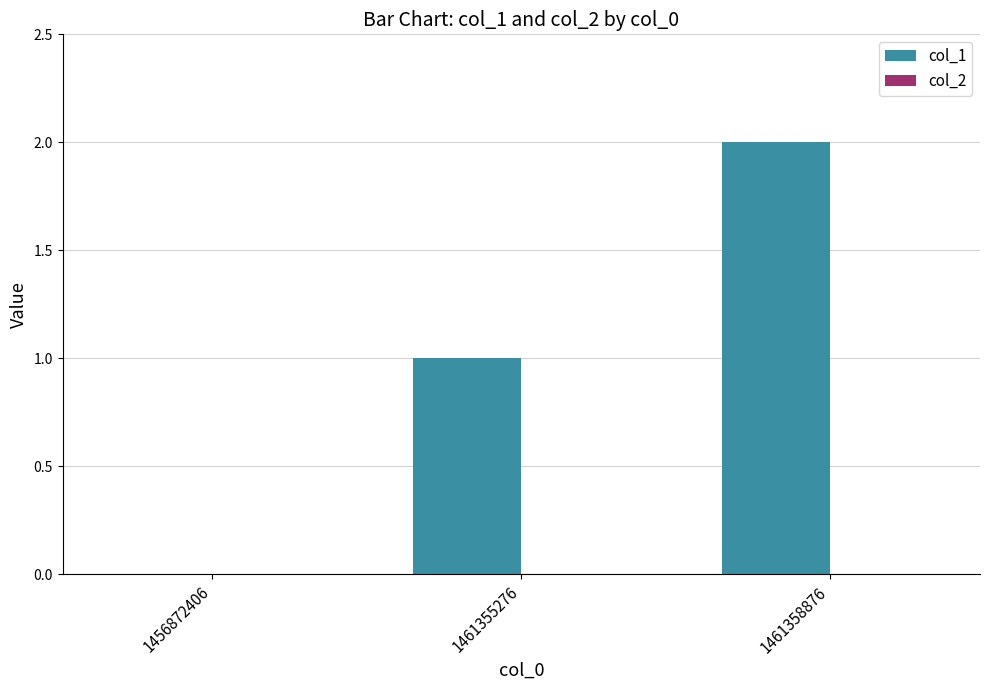

Are the bars horizontal?

No